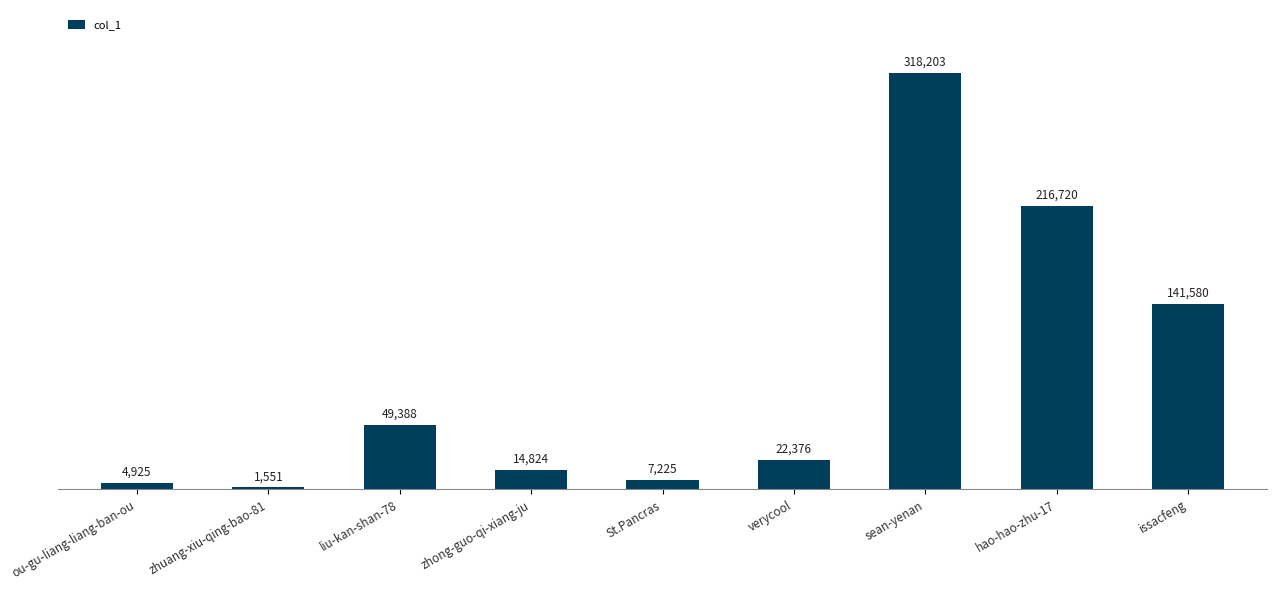

How many bars are there in total?

9